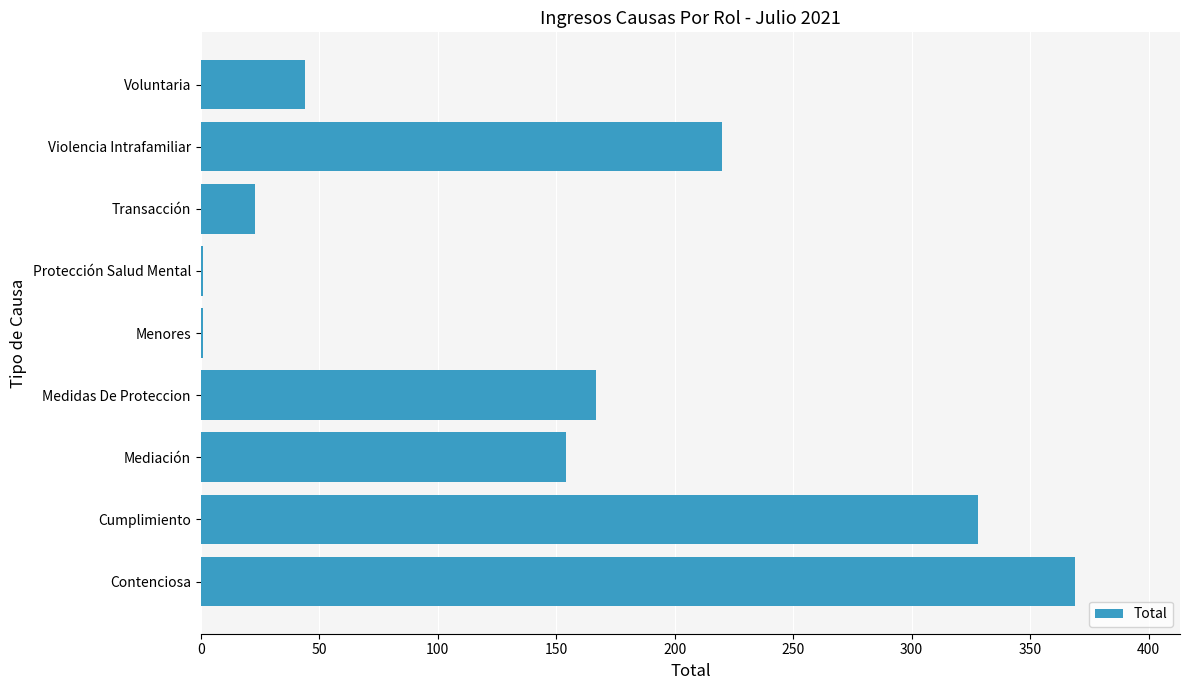

True or false: the data shows 220 at Medidas De Proteccion.

False